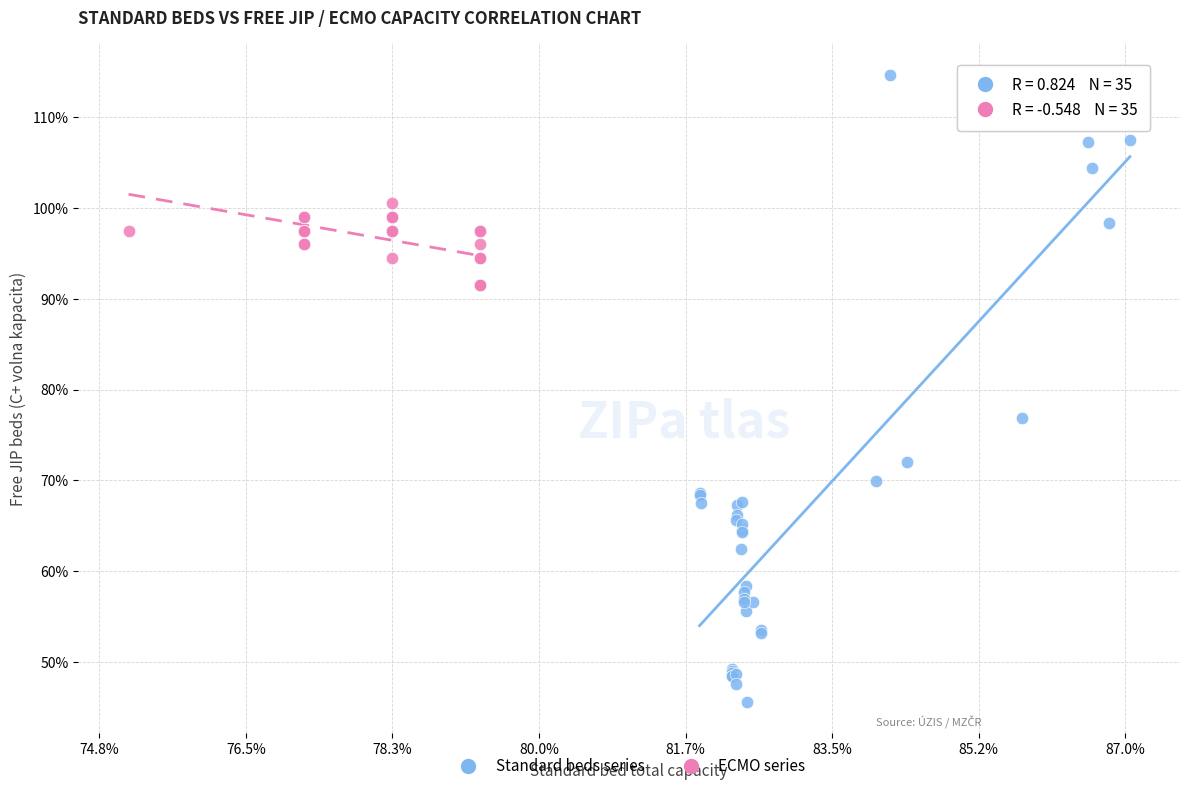

What are all the series names shown in the legend?

Standard beds series, ECMO series